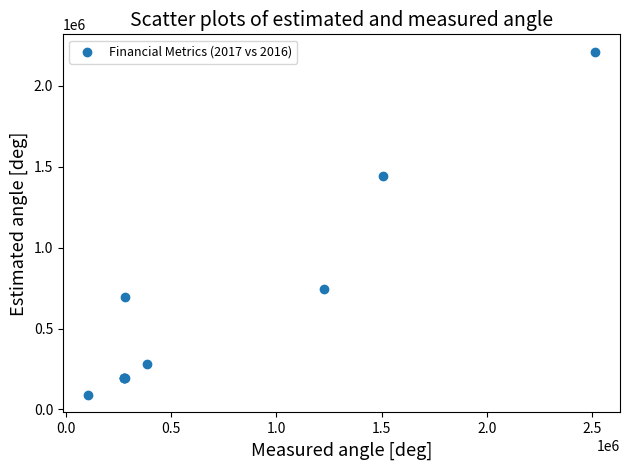

What Y value in the scatter plot is closest to 1150220?

1440566